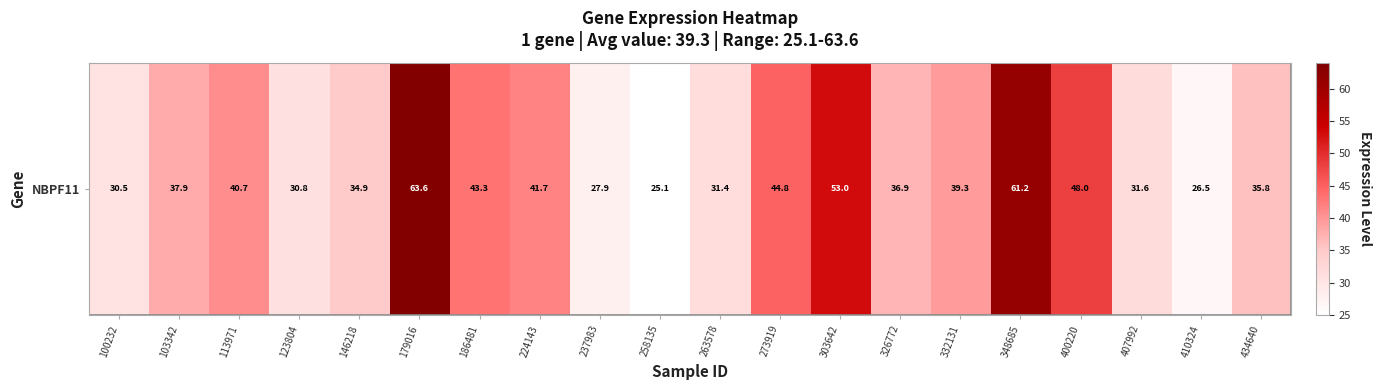

List the labels in order of value, largest first.

179016, 348685, 303642, 400220, 273919, 186481, 224143, 113971, 332131, 103342, 326772, 434640, 146218, 407992, 263578, 123804, 100232, 237983, 410324, 258135